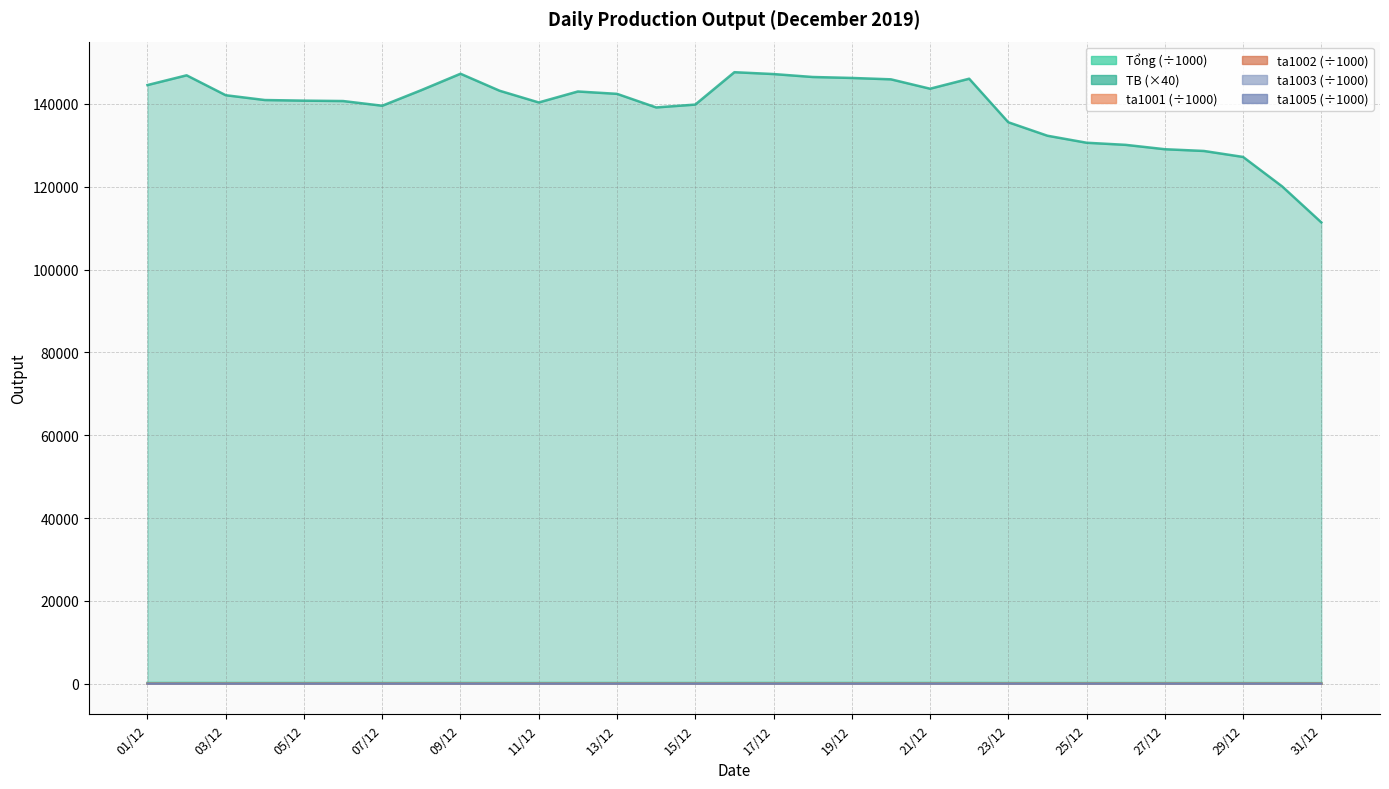

At which label does TB first exceed 140915?

01/12